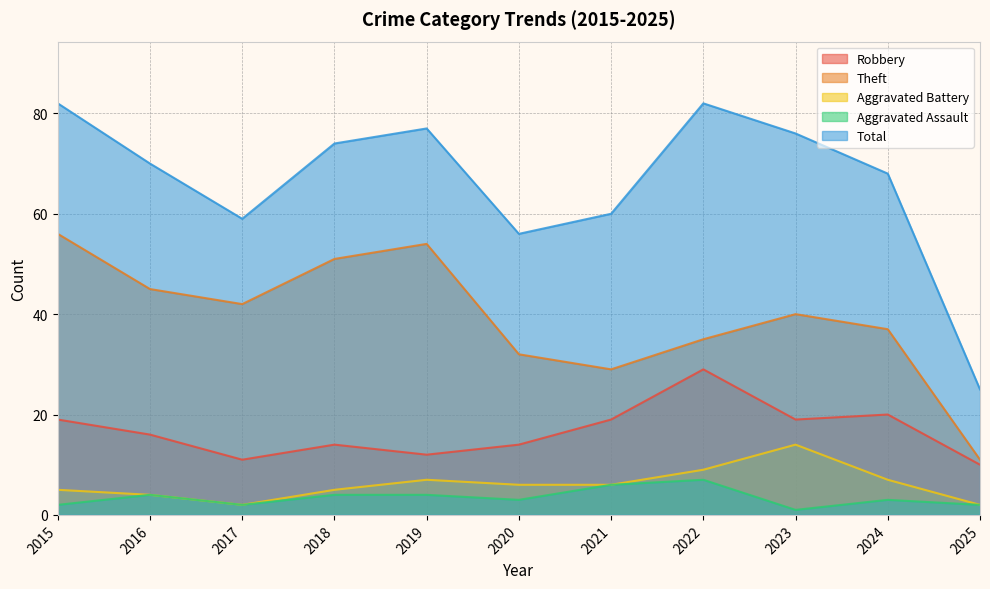

True or false: Total has more than 0 interior local peaks.

True